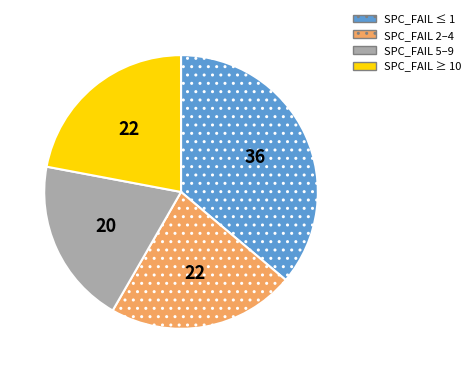

Is there any slice that represents more than half of the pie?

No